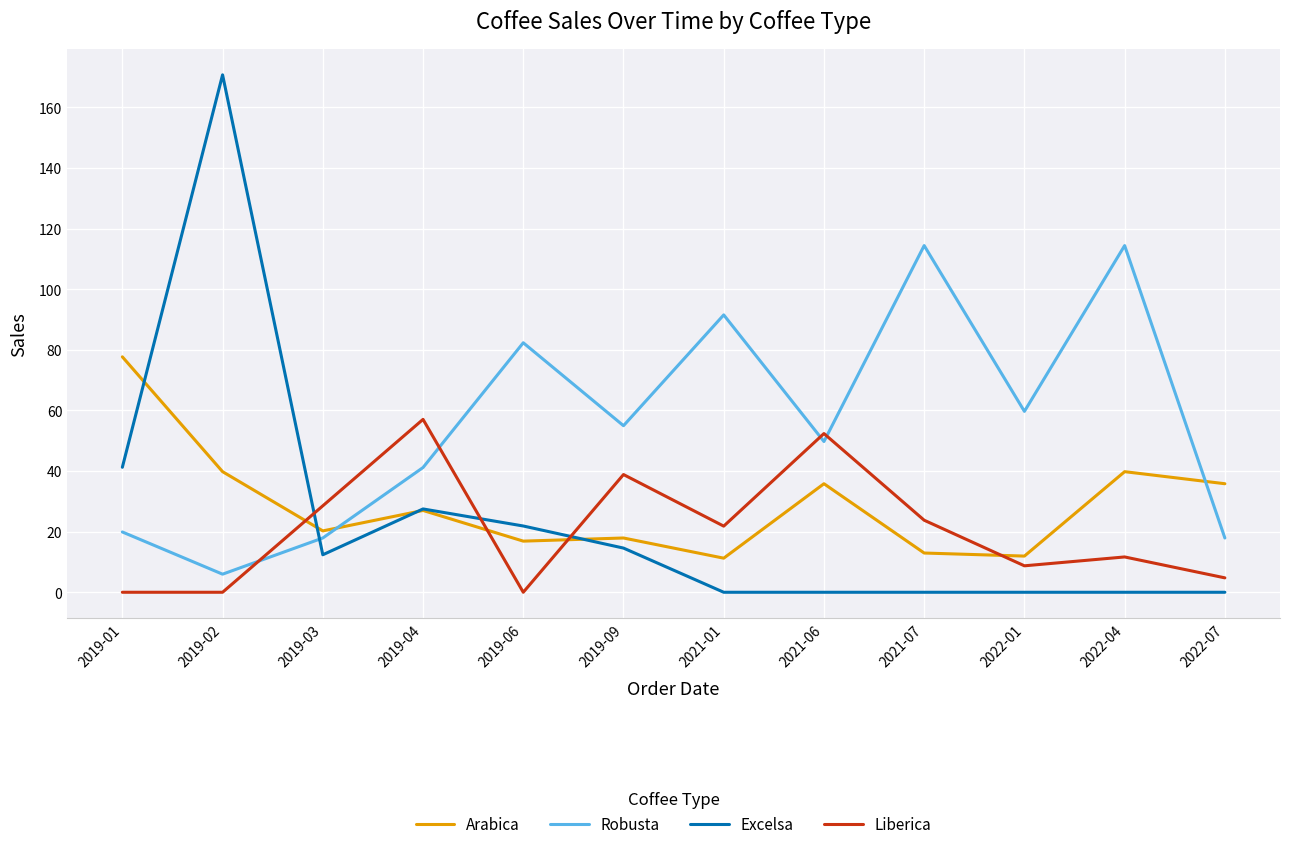

Between which two adjacent categories do Robusta and Liberica first intersect?

2019-02 and 2019-03